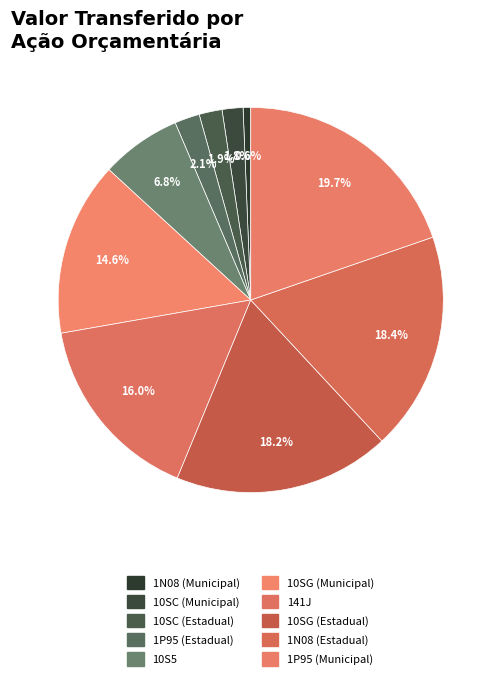

To the nearest percent, what portion does 10SG (Municipal) represent?

15%